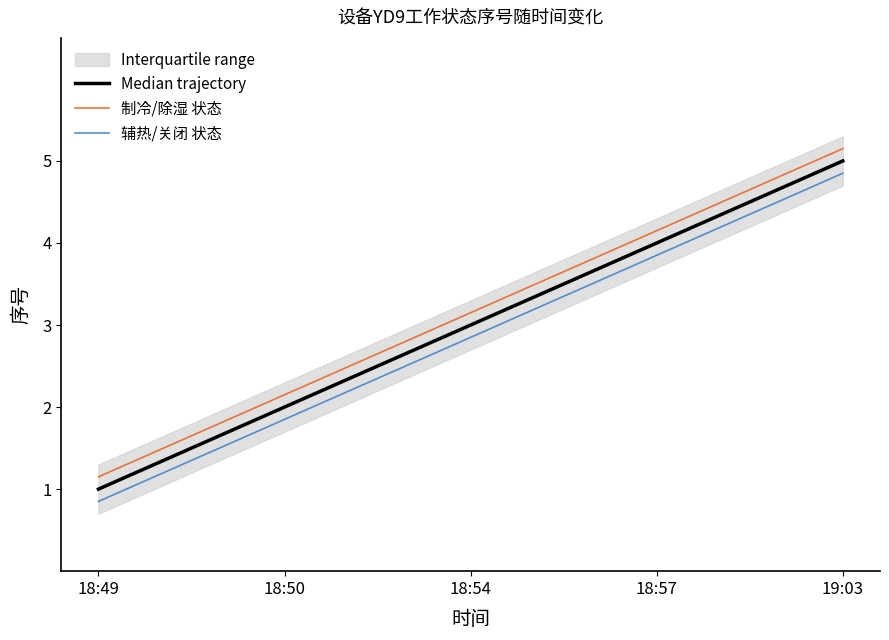

What is the average value of the Median trajectory series?

3.0